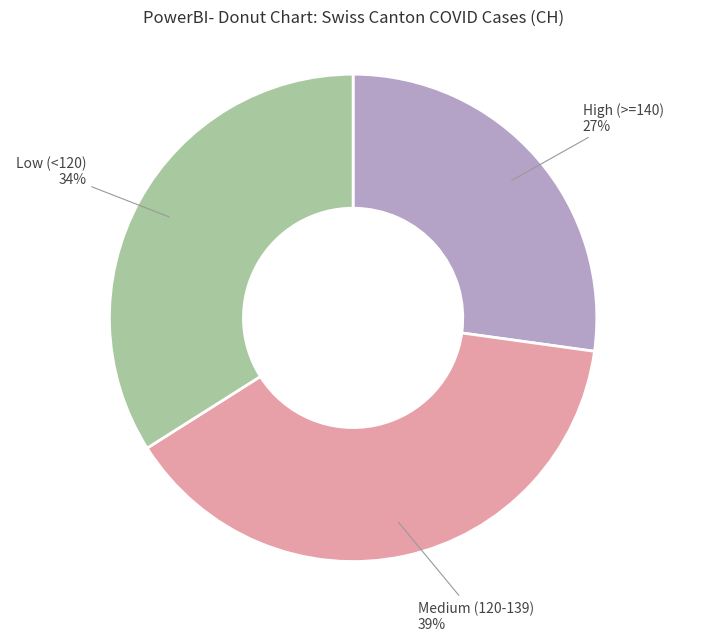

Is there any slice that represents more than half of the pie?

No